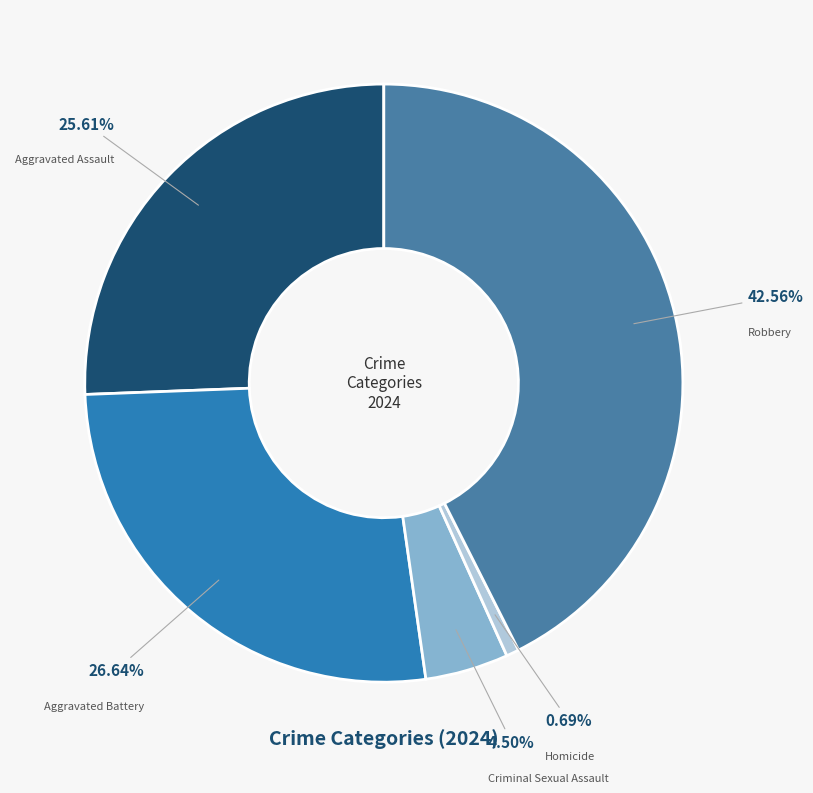

How many segments does this pie chart have?

5